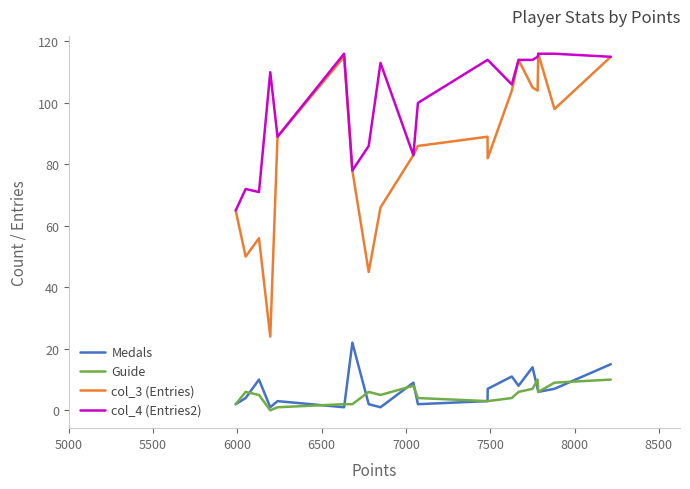

What is the difference between the second highest and second lowest values in the col_3 (Entries) series?

70